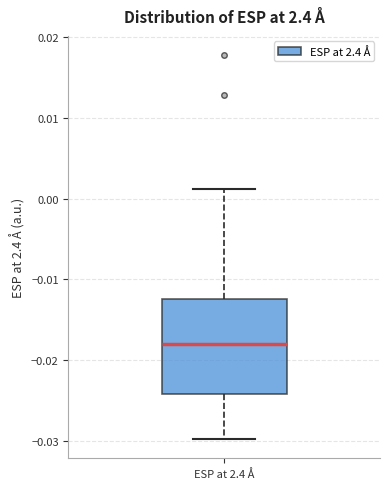

Transcribe this box plot: give where the median line is, the range the box spans, and where the two whiskers end, as read against the y-axis. The values are not printed on the chart, so give them approximately, as read against the axis.

median -0.018, box -0.024 to -0.012, whiskers -0.030 to 0.001